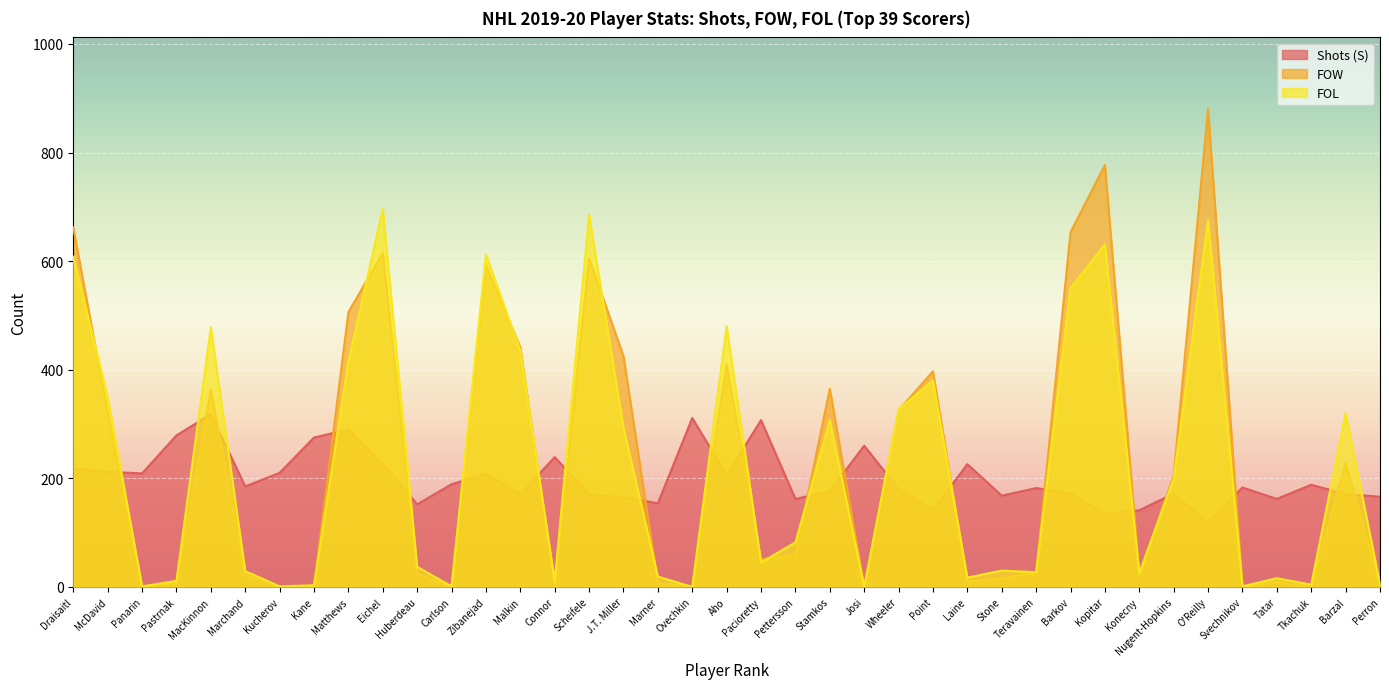

Reading left to right, extract all data points from this chart.

Shots (S): Draisaitl=218	McDavid=212	Panarin=209	Pastrnak=279	MacKinnon=318	Marchand=185	Kucherov=210	Kane=275	Matthews=290	Eichel=227	Huberdeau=152	Carlson=189	Zibanejad=208	Malkin=171	Connor=239	Scheifele=170	J.T. Miller=165	Marner=154	Ovechkin=311	Aho=206	Pacioretty=307	Pettersson=162	Stamkos=176	Josi=260	Wheeler=180	Point=141	Laine=226	Stone=168	Teravainen=182	Barkov=172	Kopitar=135	Konecny=141	Nugent-Hopkins=172	O'Reilly=118	Svechnikov=183	Tatar=162	Tkachuk=188	Barzal=171	Perron=166
FOW: Draisaitl=662	McDavid=320	Panarin=1	Pastrnak=7	MacKinnon=363	Marchand=22	Kucherov=0	Kane=1	Matthews=506	Eichel=615	Huberdeau=24	Carlson=0	Zibanejad=592	Malkin=441	Connor=2	Scheifele=605	J.T. Miller=425	Marner=7	Ovechkin=1	Aho=409	Pacioretty=51	Pettersson=59	Stamkos=365	Josi=0	Wheeler=325	Point=397	Laine=10	Stone=16	Teravainen=26	Barkov=653	Kopitar=777	Konecny=24	Nugent-Hopkins=205	O'Reilly=880	Svechnikov=0	Tatar=9	Tkachuk=0	Barzal=228	Perron=3
FOL: Draisaitl=608	McDavid=350	Panarin=1	Pastrnak=11	MacKinnon=478	Marchand=29	Kucherov=1	Kane=3	Matthews=415	Eichel=696	Huberdeau=37	Carlson=1	Zibanejad=612	Malkin=435	Connor=11	Scheifele=685	J.T. Miller=293	Marner=19	Ovechkin=0	Aho=480	Pacioretty=45	Pettersson=82	Stamkos=307	Josi=0	Wheeler=327	Point=380	Laine=17	Stone=30	Teravainen=27	Barkov=550	Kopitar=631	Konecny=25	Nugent-Hopkins=199	O'Reilly=676	Svechnikov=1	Tatar=16	Tkachuk=4	Barzal=320	Perron=5